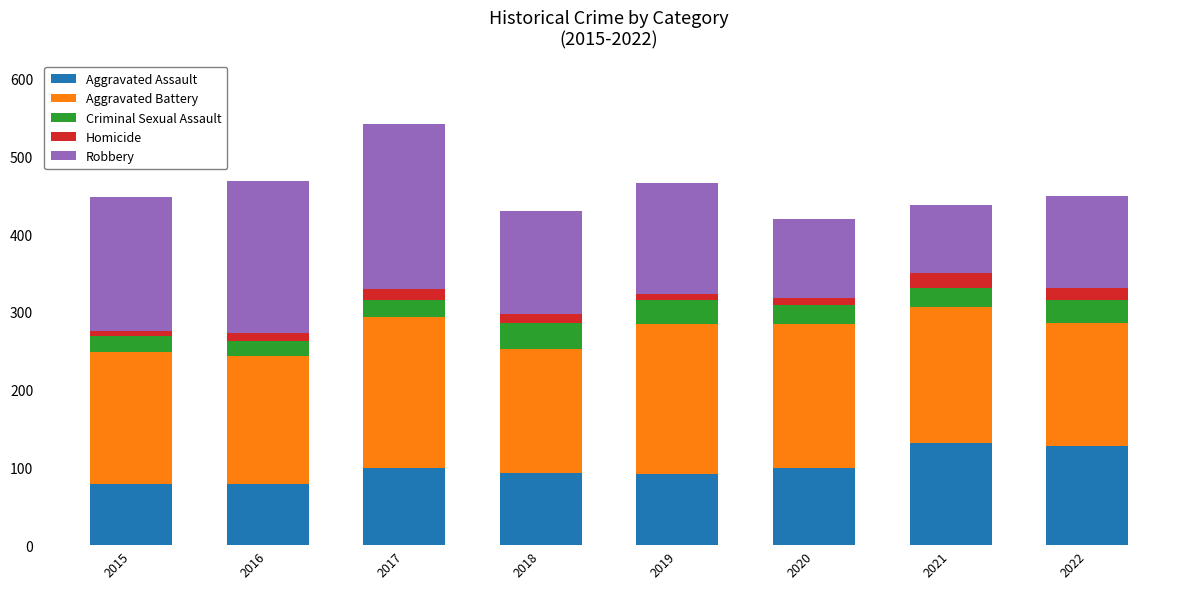

What is the total value across all series at 2021?

438